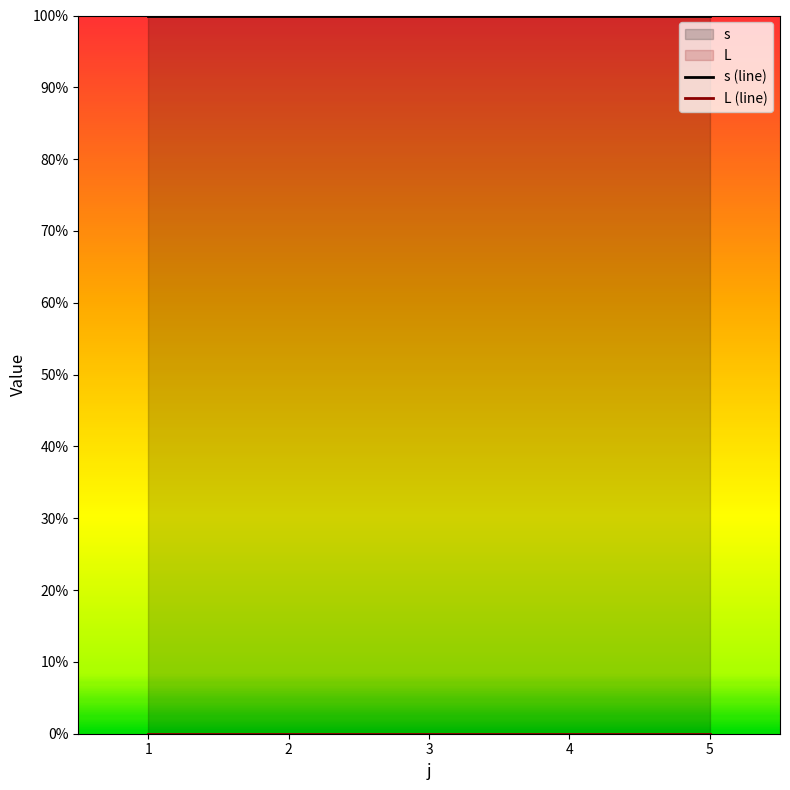

What are all the series names shown in the legend?

s (line), L (line)